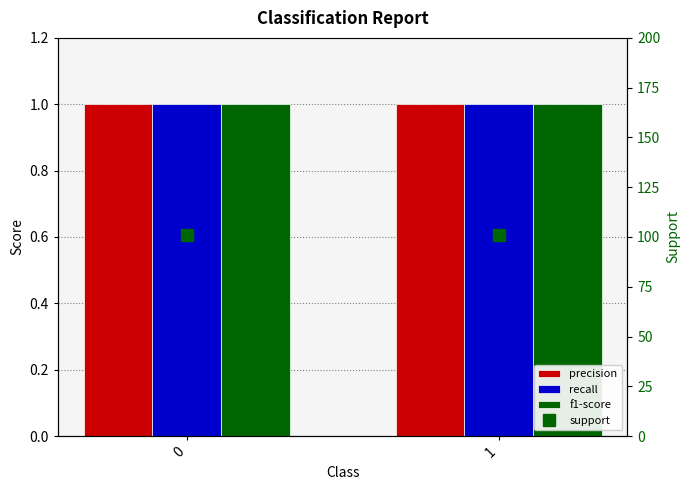

What is the average value of the support series?

101